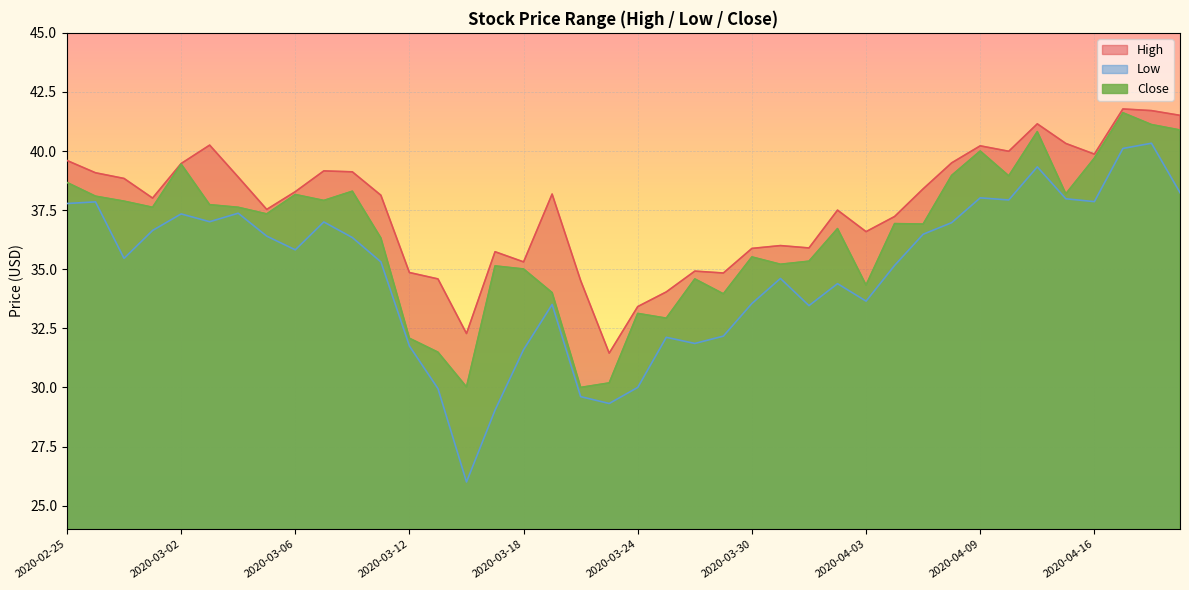

What is the value of the Close point at the 19th from the left?

30.0